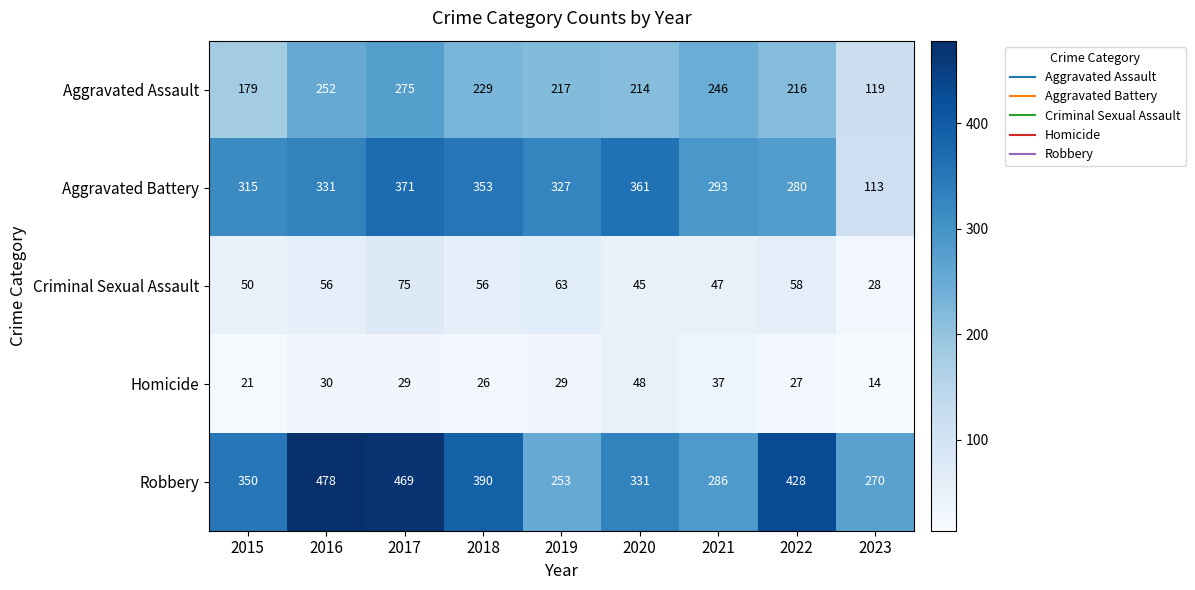

At how many categories does at least one series exceed 64?

9